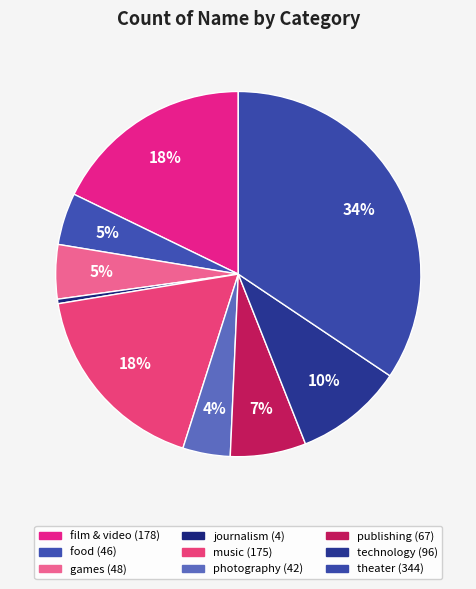

How many slices are in this pie chart?

9